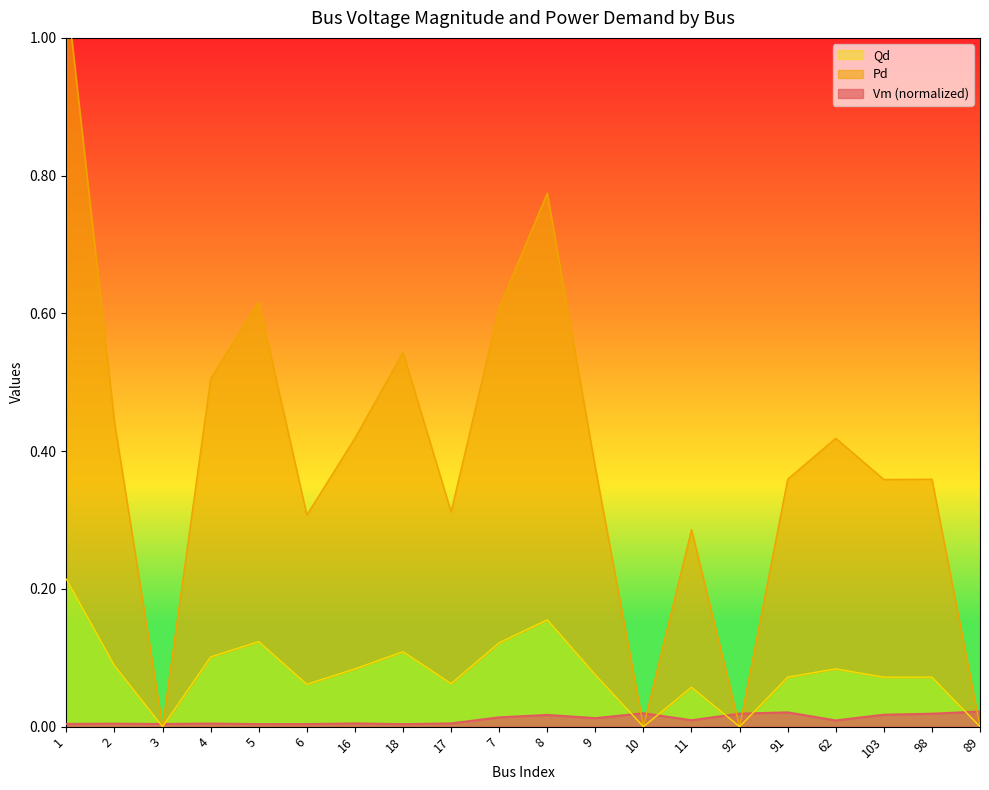

Reading right to left, list all the values displayed in this chart.

Vm: 89=0.0	98=0.0	103=0.0	62=0.0	91=0.0	92=0.0	11=0.0	10=0.0	9=0.0	8=0.0	7=0.0	17=0.0	18=0.0	16=0.0	6=0.0	5=0.0	4=0.0	3=0.0	2=0.0	1=0.0
Pd: 89=0.0	98=0.4	103=0.4	62=0.4	91=0.4	92=0.0	11=0.3	10=0.0	9=0.4	8=0.8	7=0.6	17=0.3	18=0.5	16=0.4	6=0.3	5=0.6	4=0.5	3=0.0	2=0.4	1=1.1
Qd: 89=0.0	98=0.1	103=0.1	62=0.1	91=0.1	92=0.0	11=0.1	10=0.0	9=0.1	8=0.2	7=0.1	17=0.1	18=0.1	16=0.1	6=0.1	5=0.1	4=0.1	3=0.0	2=0.1	1=0.2